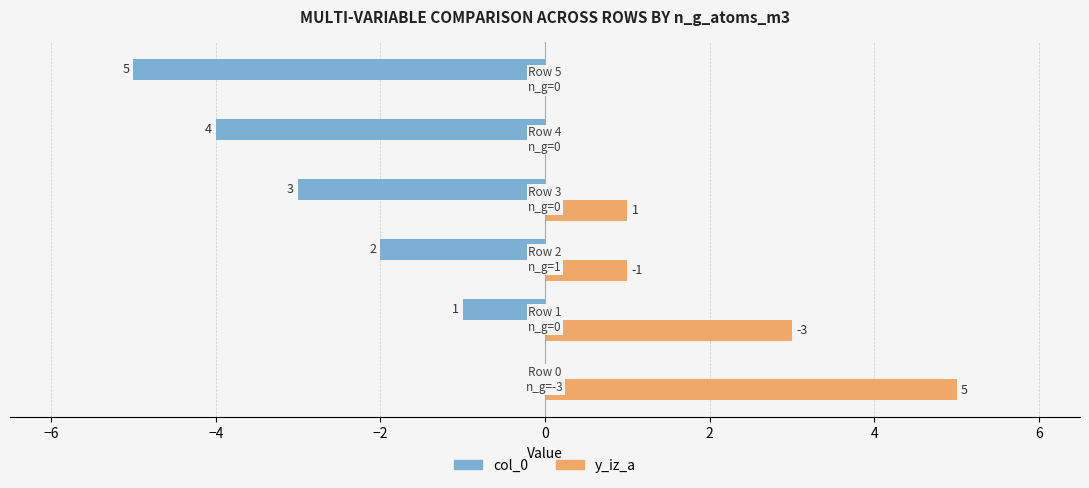

Which series has the largest total across all categories?

y_iz_a